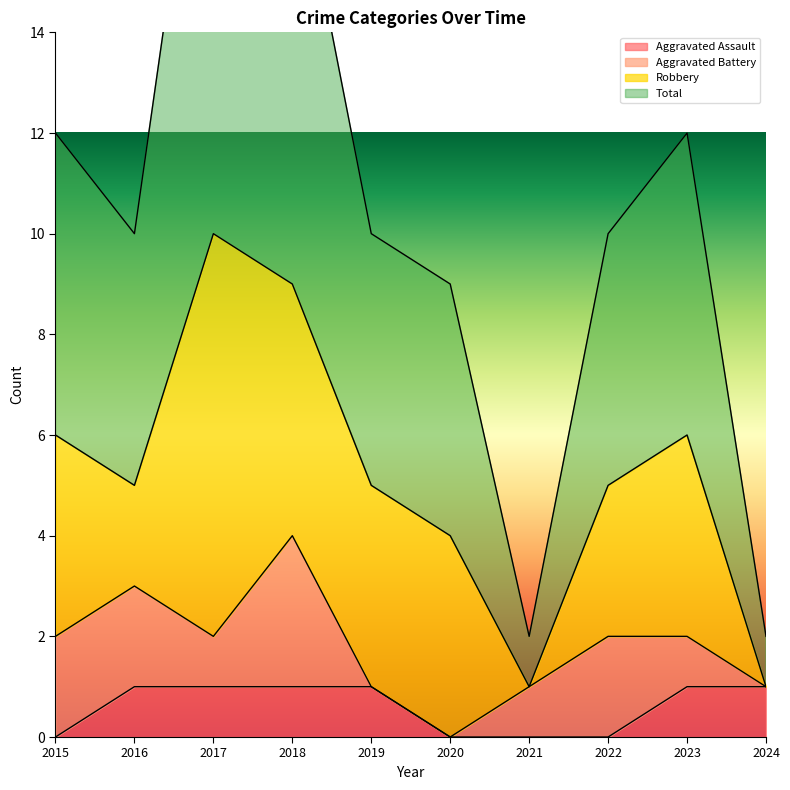

At which category is the sum across all series the highest?

2017